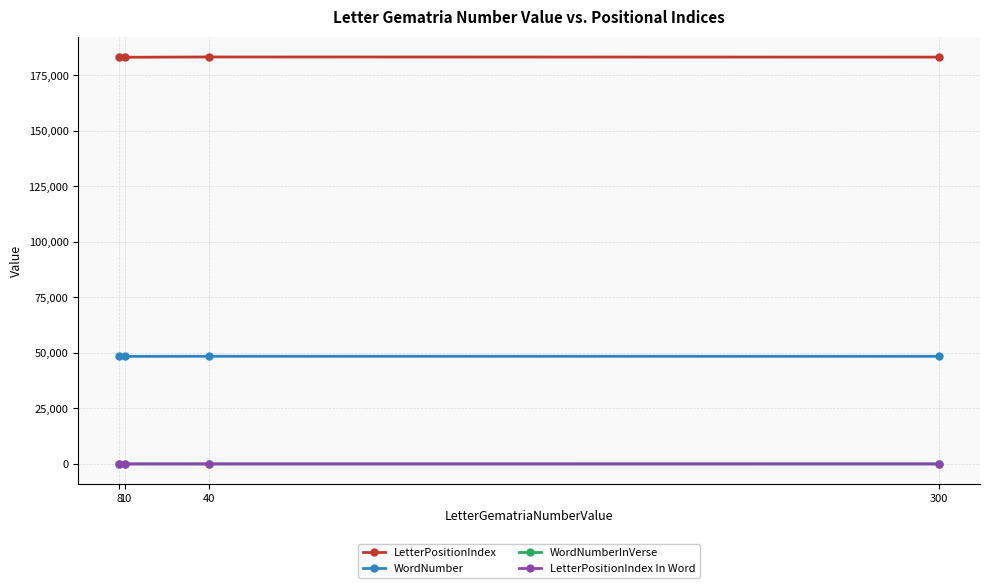

True or false: LetterPositionIndex In Word and WordNumber intersect in this chart.

False